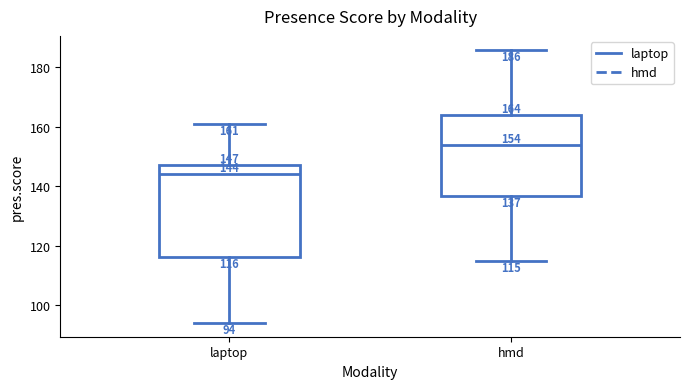

Which box is the tallest, from its lower edge to its upper edge?

laptop